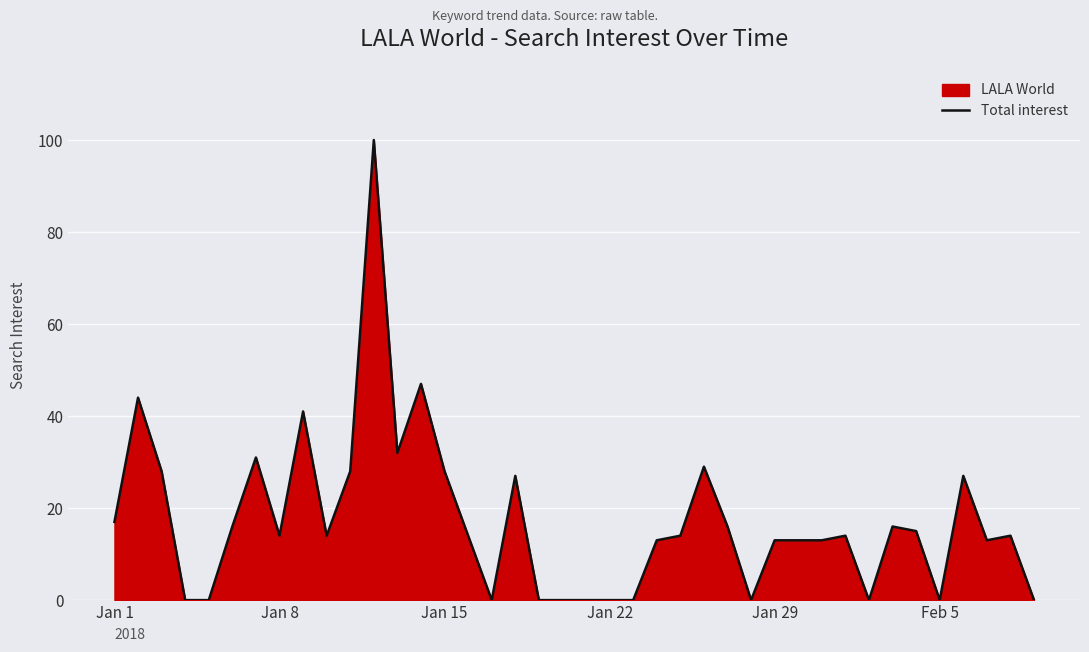

The chart shows a value of 38 at Jan 15. True or false?

False